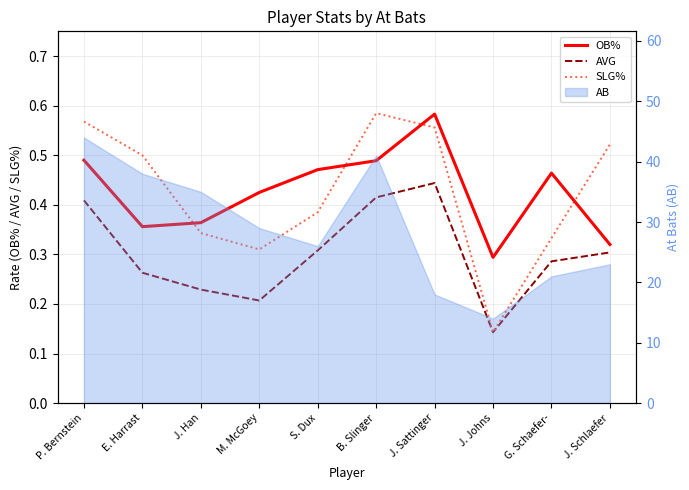

Is the value of OB% at J. Schlaefer greater than the value of AVG at B. Slinger?

No